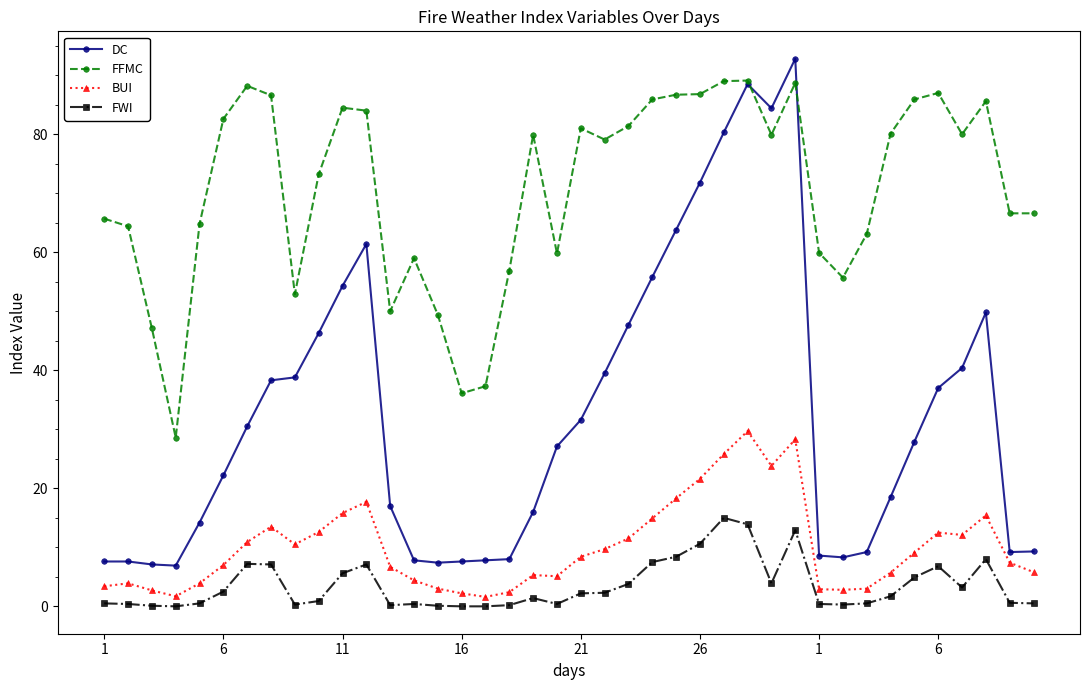

Which series has the largest total across all categories?

FFMC